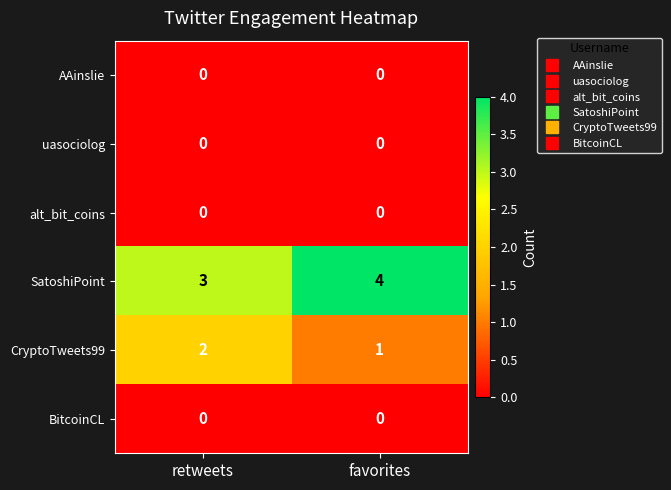

How many data points does each series have?

2